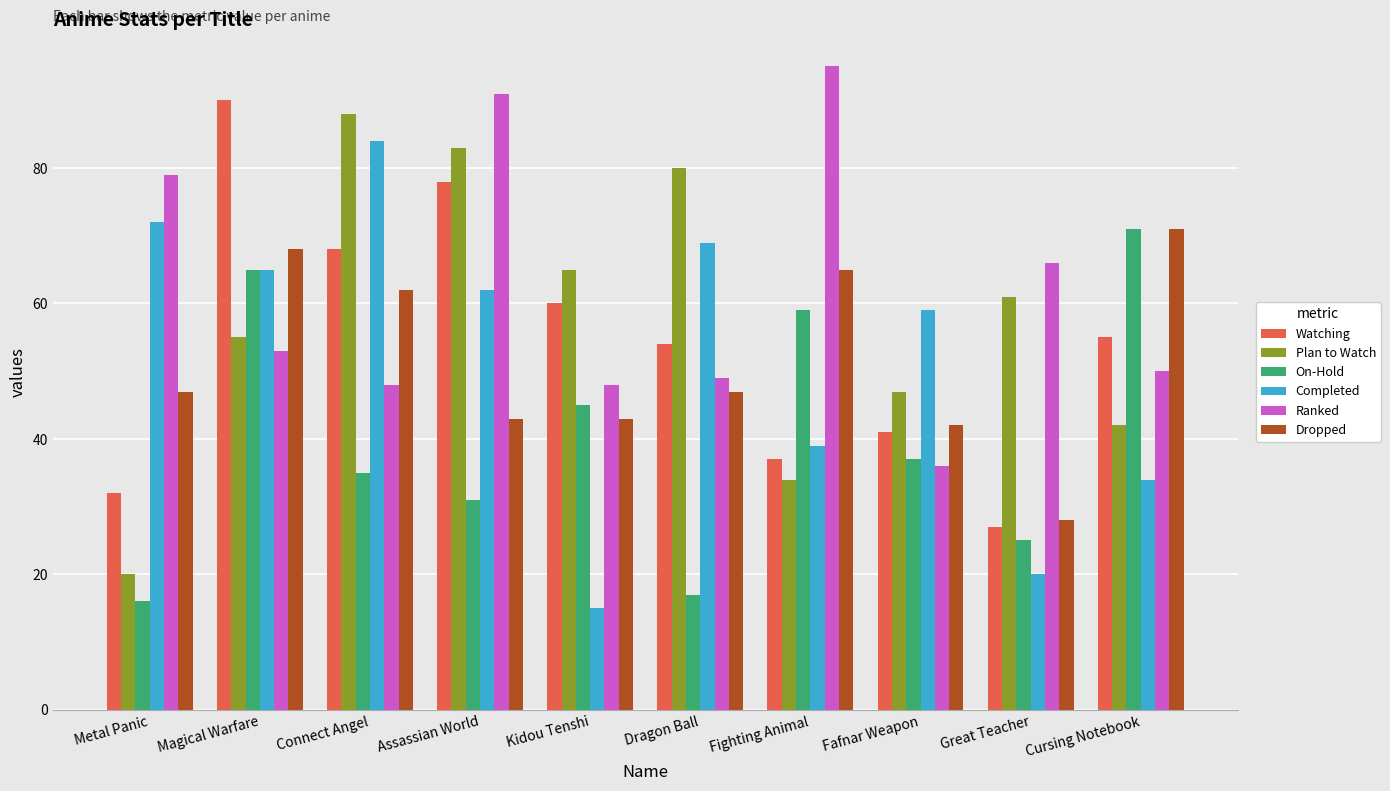

Reading right to left, what are all the values shown in this chart?

Watching: 55	27	41	37	54	60	78	68	90	32
Plan to Watch: 42	61	47	34	80	65	83	88	55	20
On-Hold: 71	25	37	59	17	45	31	35	65	16
Completed: 34	20	59	39	69	15	62	84	65	72
Ranked: 50	66	36	95	49	48	91	48	53	79
Dropped: 71	28	42	65	47	43	43	62	68	47